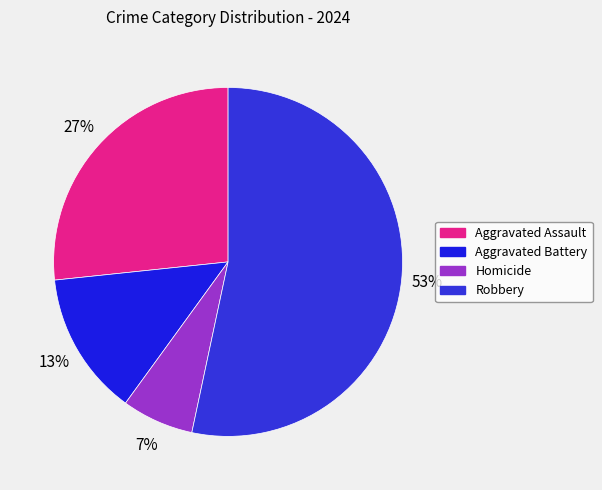

To the nearest percent, what is the difference between the largest and smallest slice percentages?

47%